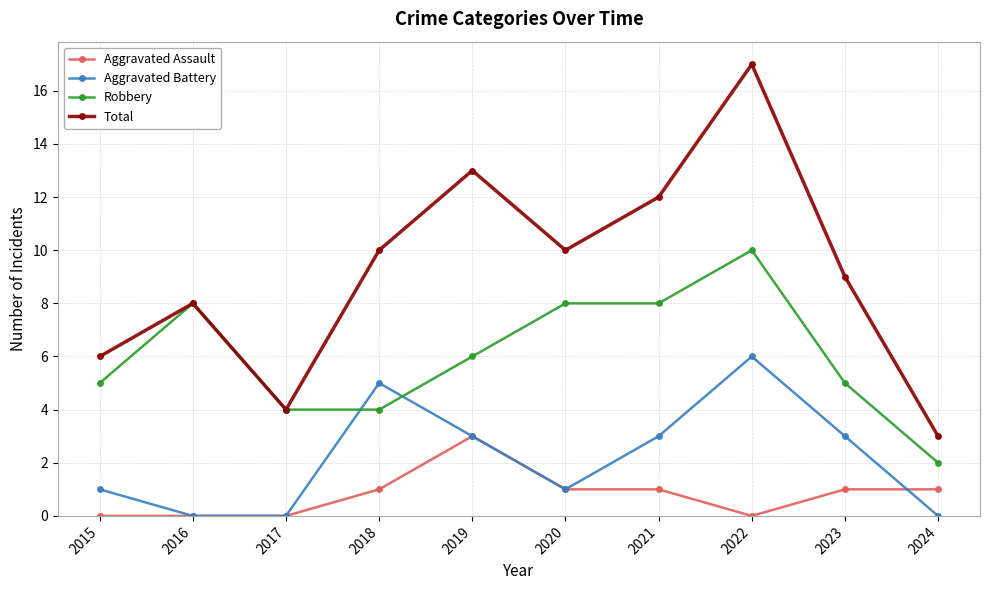

How many values in the Aggravated Assault series are below 1?

4